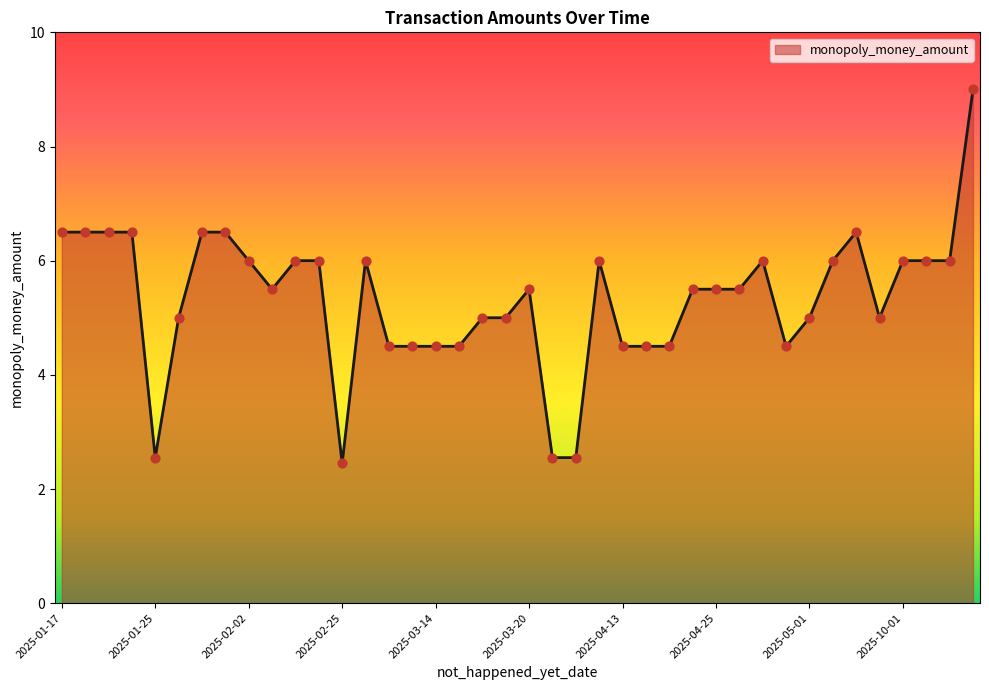

What is the maximum value shown in the chart?

9.0